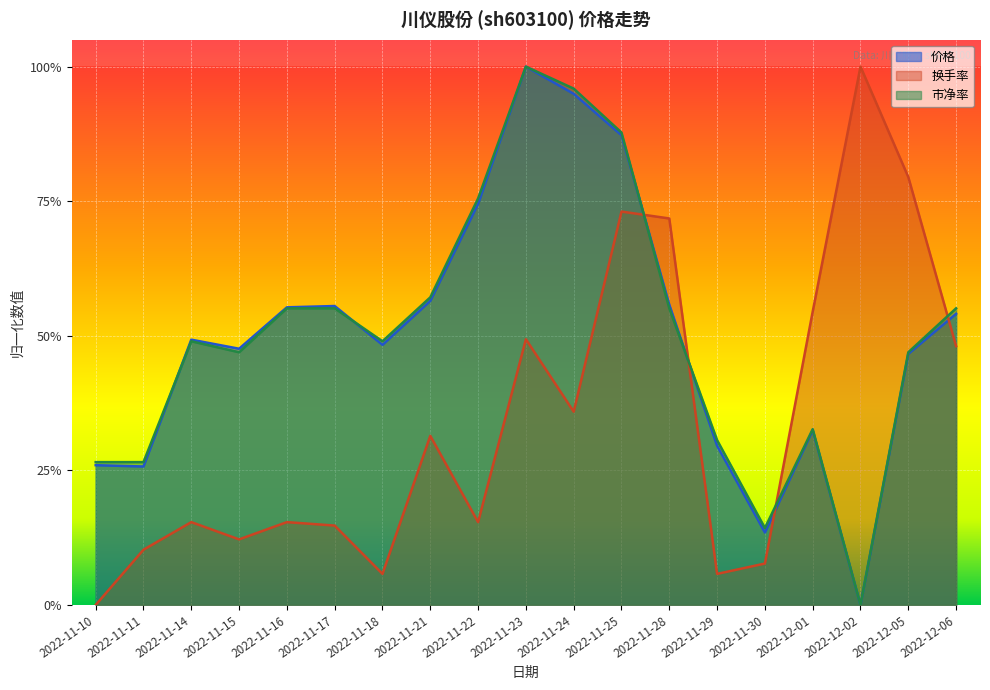

How many times do 价格 and 换手率 cross each other?

4